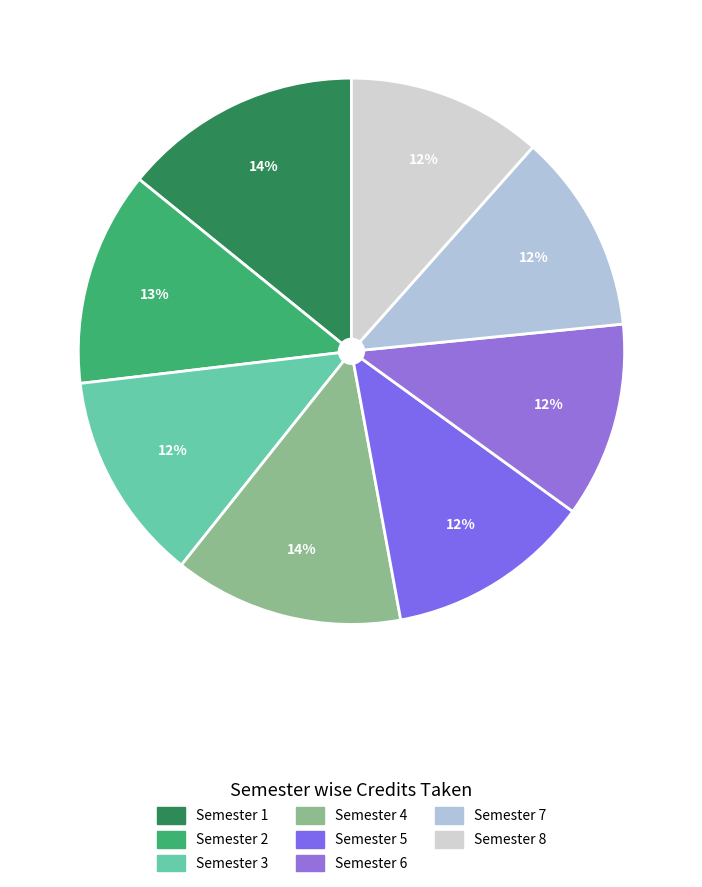

Which category has the smallest portion of the pie?

Semester 6